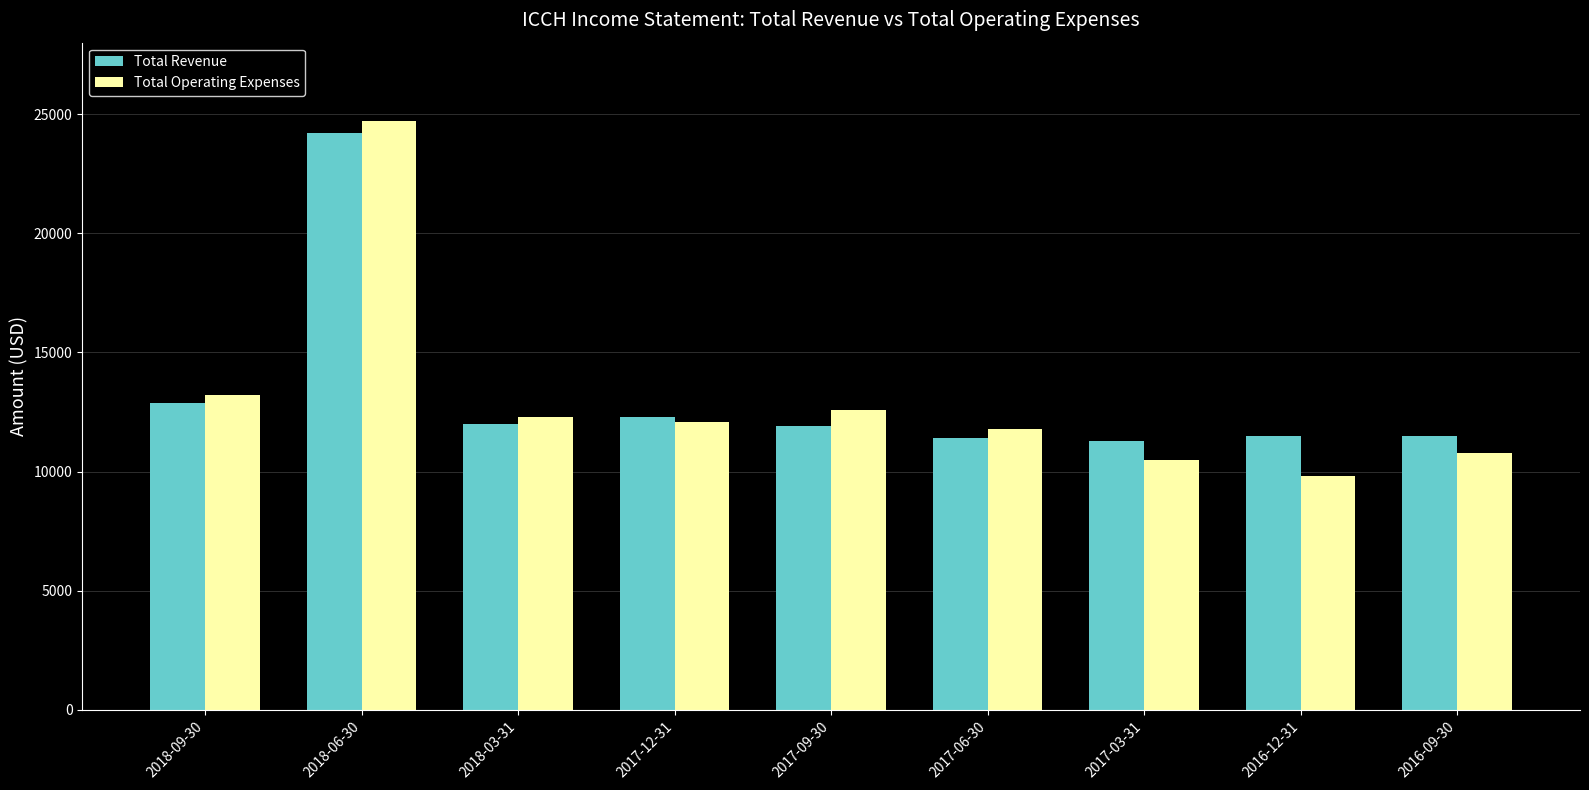

Which series has the widest spread of values?

Total Operating Expenses